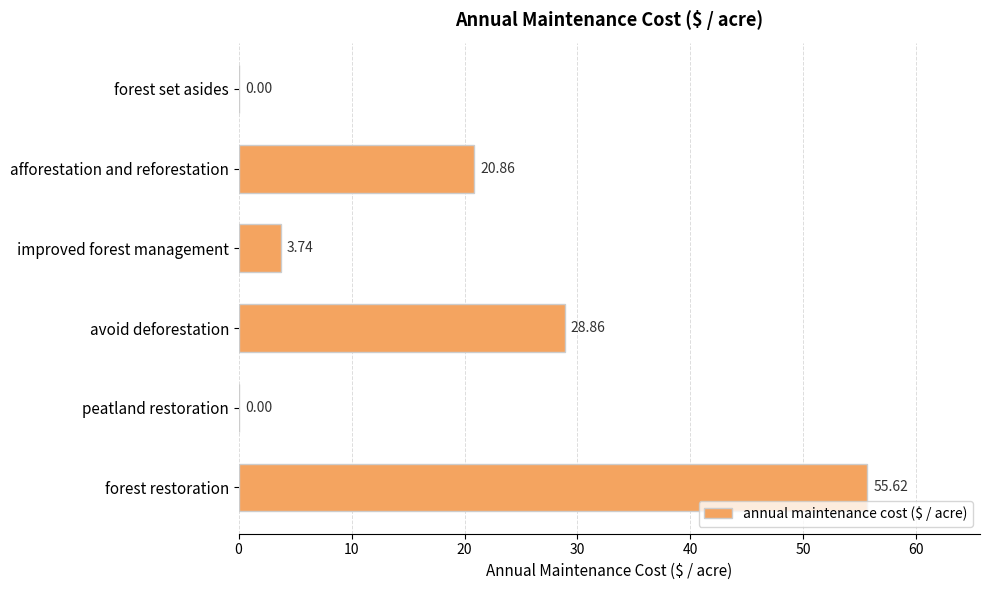

What is the maximum value shown in the chart?

55.6